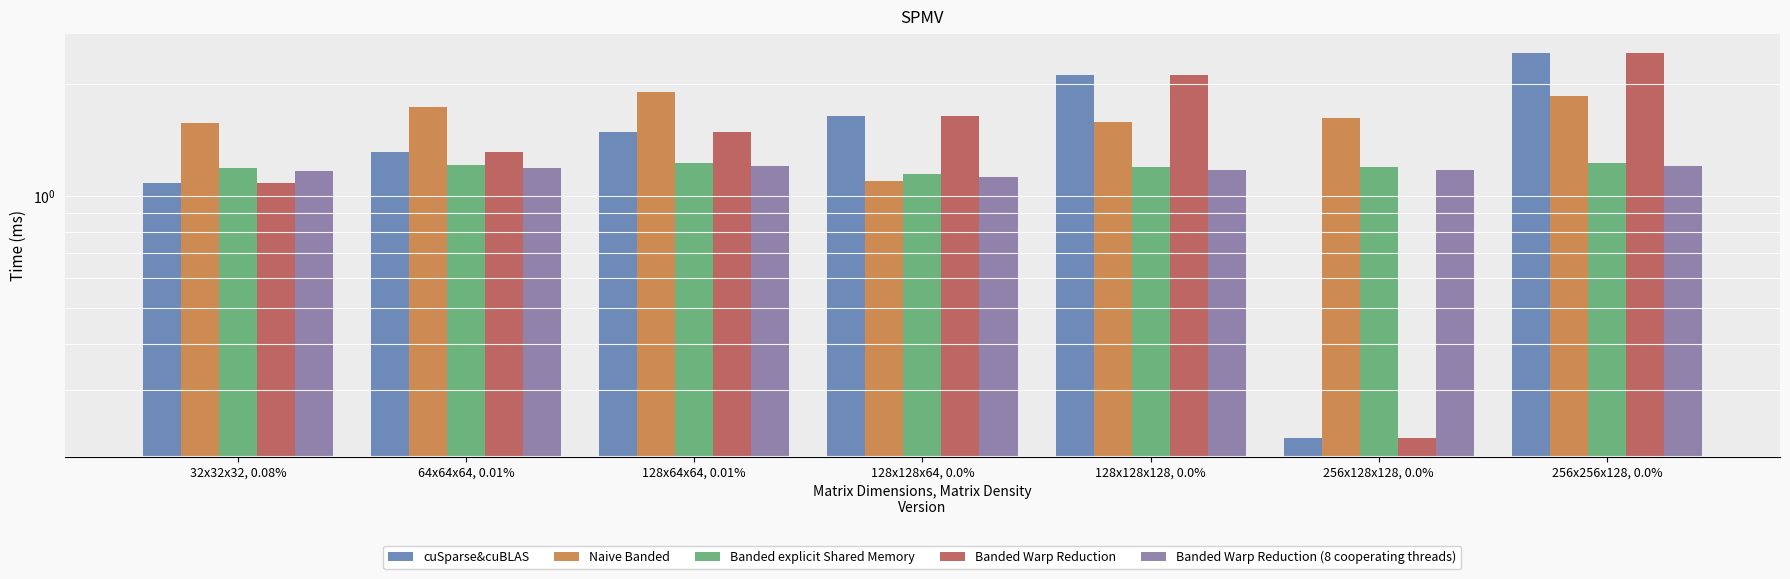

Reading left to right, list all the values displayed in this chart.

cuSparse&cuBLAS: 32x32x32, 0.08%=1.1	64x64x64, 0.01%=1.3	128x64x64, 0.01%=1.5	128x128x64, 0.0%=1.6	128x128x128, 0.0%=2.1	256x128x128, 0.0%=0.2	256x256x128, 0.0%=2.4
Naive Banded: 32x32x32, 0.08%=1.6	64x64x64, 0.01%=1.7	128x64x64, 0.01%=1.9	128x128x64, 0.0%=1.1	128x128x128, 0.0%=1.6	256x128x128, 0.0%=1.6	256x256x128, 0.0%=1.9
Banded explicit Shared Memory: 32x32x32, 0.08%=1.2	64x64x64, 0.01%=1.2	128x64x64, 0.01%=1.2	128x128x64, 0.0%=1.1	128x128x128, 0.0%=1.2	256x128x128, 0.0%=1.2	256x256x128, 0.0%=1.2
Banded Warp Reduction: 32x32x32, 0.08%=1.1	64x64x64, 0.01%=1.3	128x64x64, 0.01%=1.5	128x128x64, 0.0%=1.6	128x128x128, 0.0%=2.1	256x128x128, 0.0%=0.2	256x256x128, 0.0%=2.4
Banded Warp Reduction (8 cooperating threads): 32x32x32, 0.08%=1.2	64x64x64, 0.01%=1.2	128x64x64, 0.01%=1.2	128x128x64, 0.0%=1.1	128x128x128, 0.0%=1.2	256x128x128, 0.0%=1.2	256x256x128, 0.0%=1.2